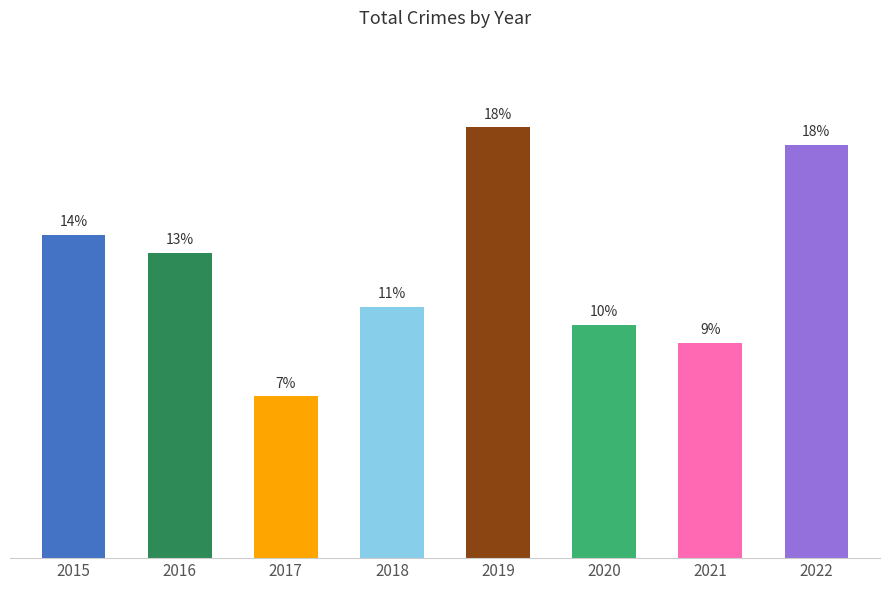

Rank the categories by value from highest to lowest.

2019, 2022, 2015, 2016, 2018, 2020, 2021, 2017